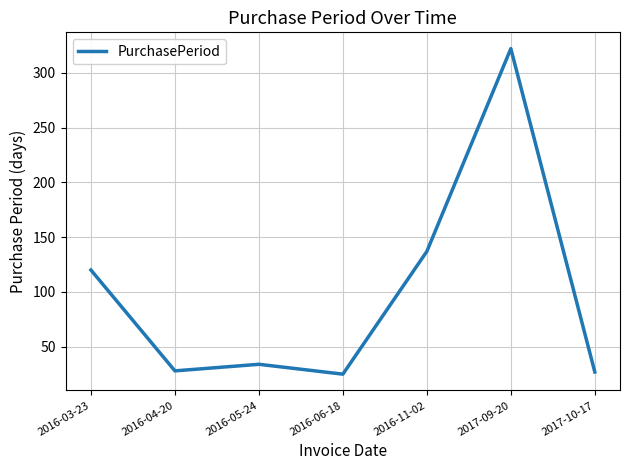

Where is the first local minimum?

2016-04-20